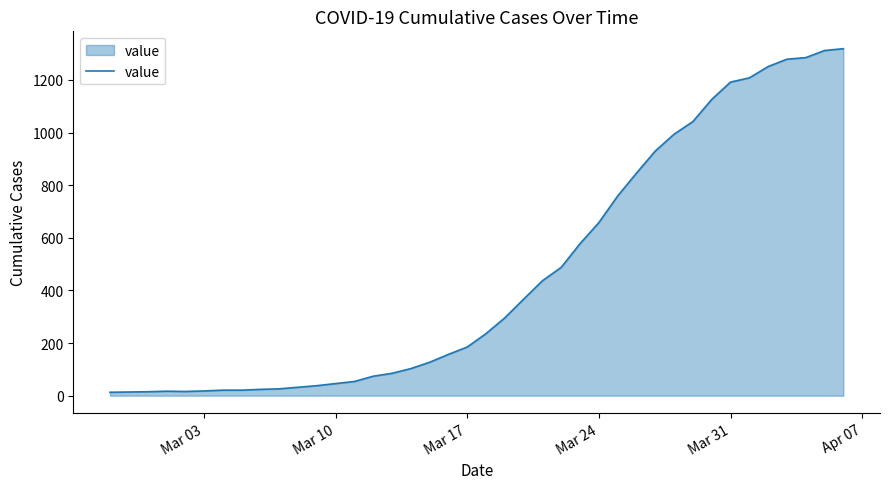

What is the difference between the maximum and minimum values?

1306